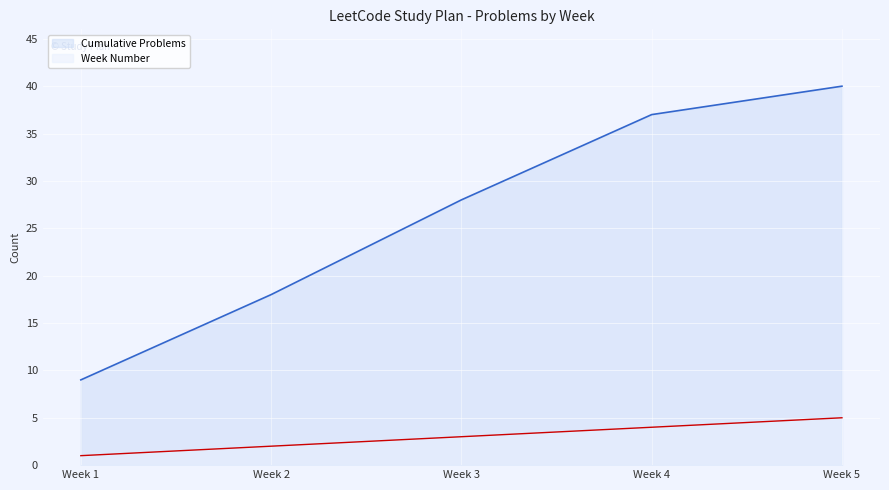

True or false: Week Number and Cumulative Problems intersect in this chart.

False